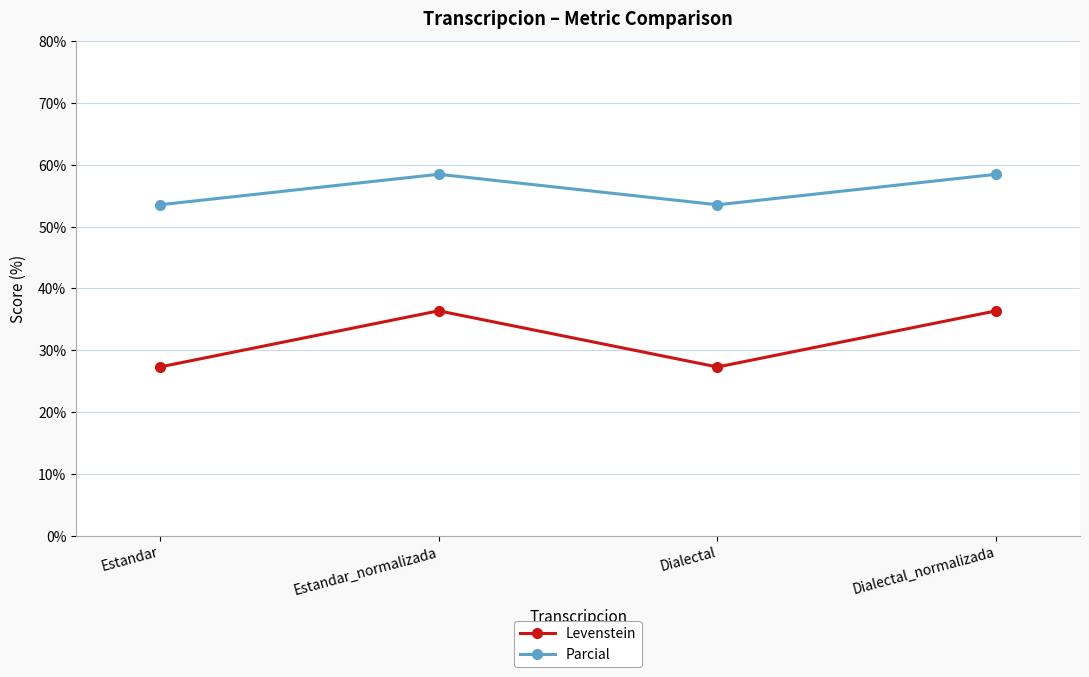

Reading left to right, what are all the values shown in this chart?

Levenstein: 27.3	36.4	27.3	36.4
Parcial: 53.5	58.5	53.5	58.5